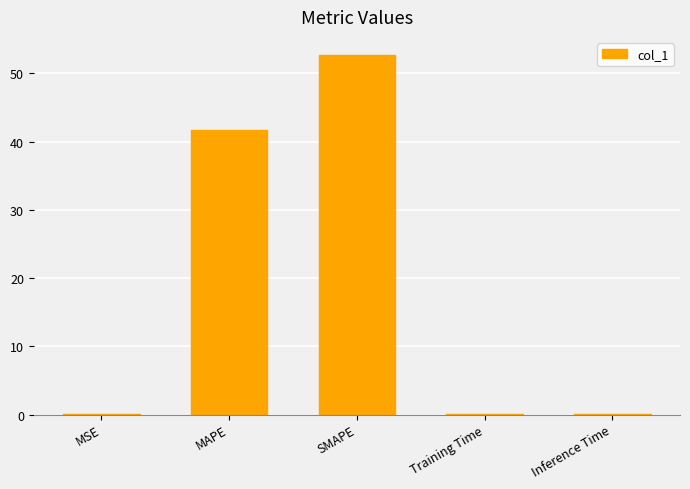

What is the maximum value shown in the chart?

52.7